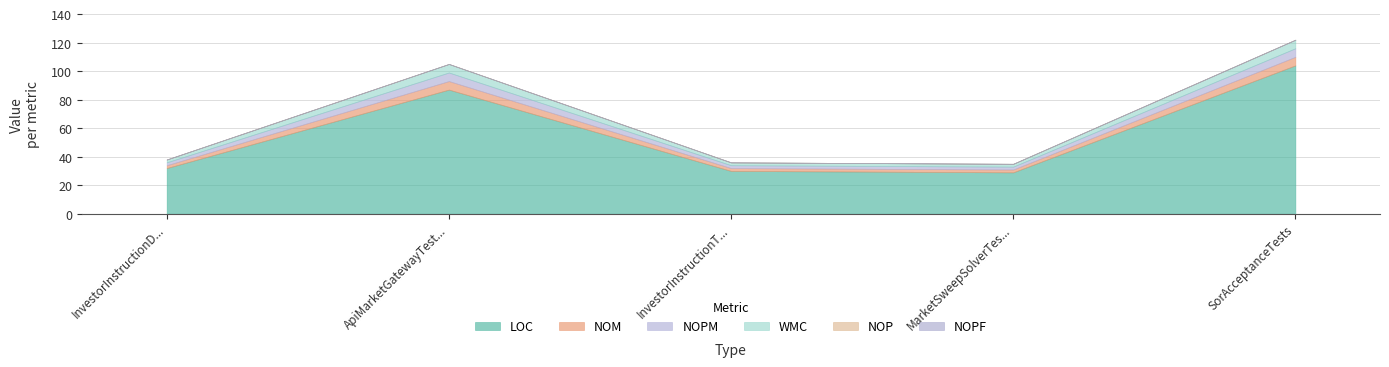

What is the sum of all WMC values?

18